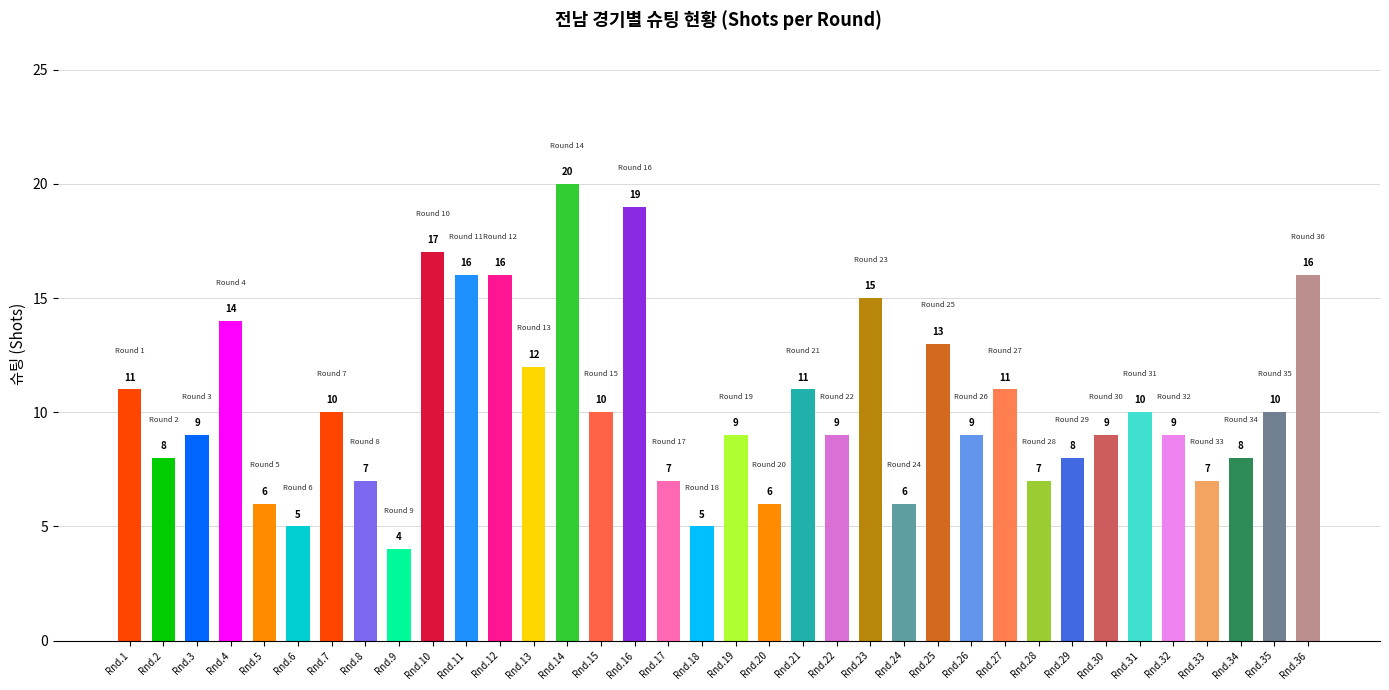

What is the change in value from Rnd.19 to Rnd.34?

-1